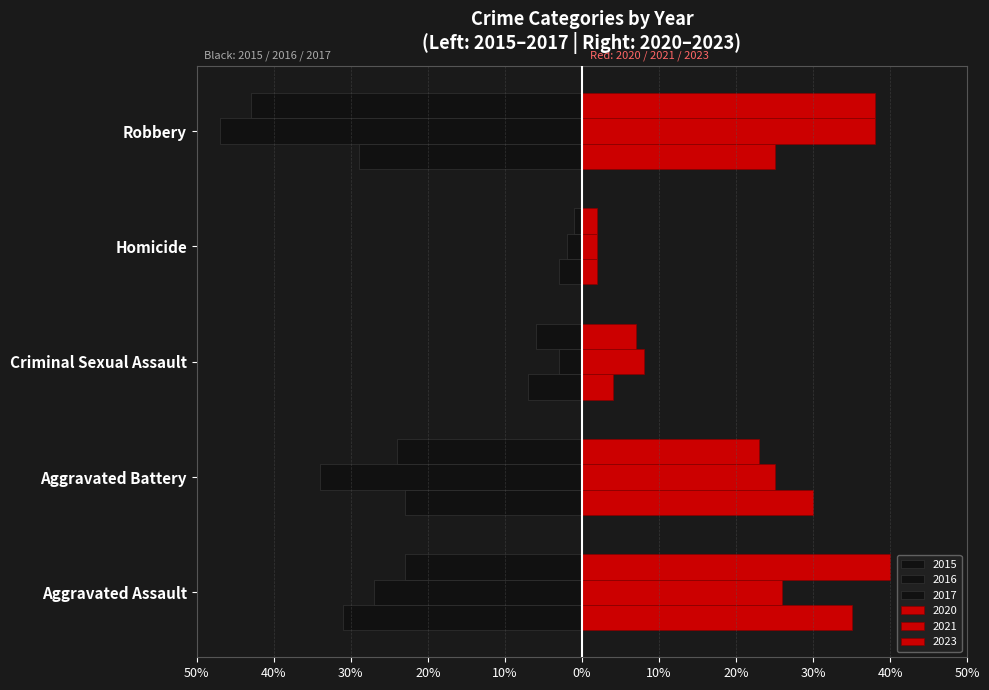

Are the bars horizontal?

Yes